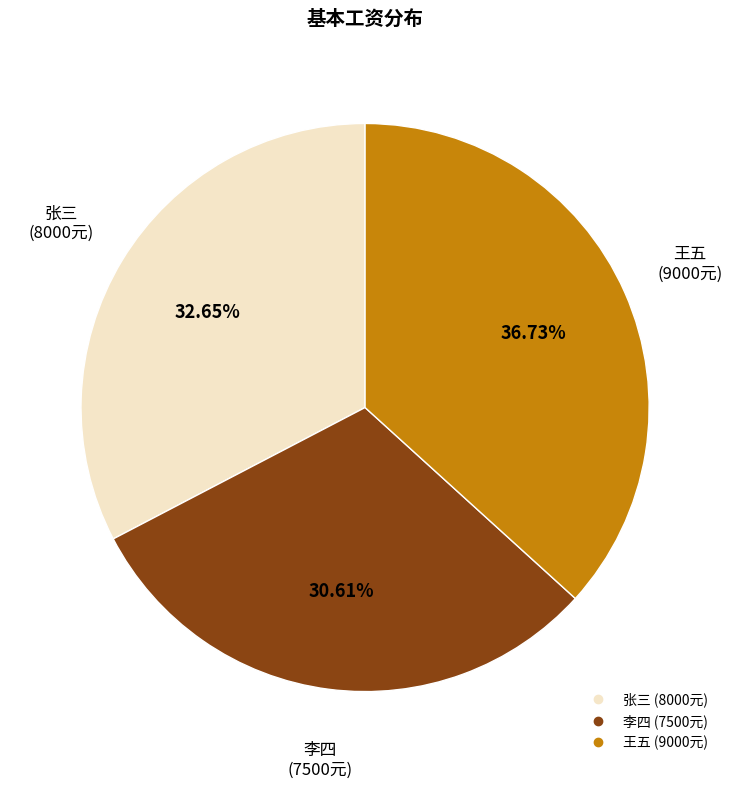

Which category has the smallest portion of the pie?

李四